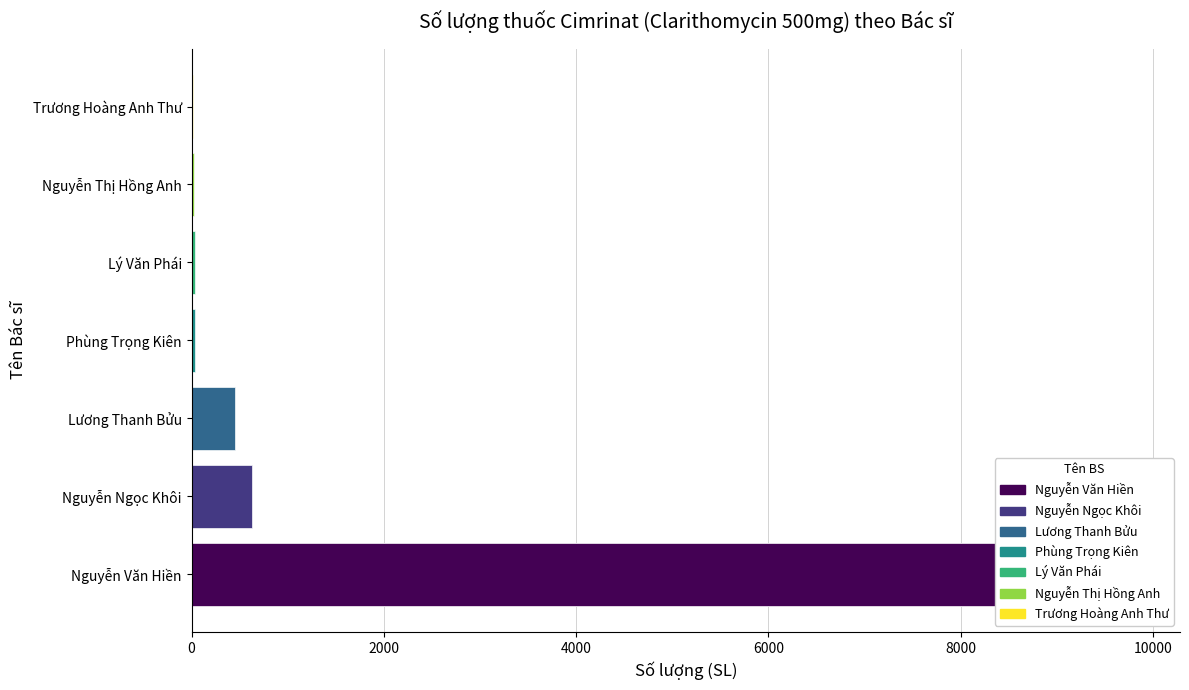

List the labels in order of value, largest first.

Nguyễn Văn Hiền, Nguyễn Ngọc Khôi, Lương Thanh Bửu, Phùng Trọng Kiên, Lý Văn Phái, Nguyễn Thị Hồng Anh, Trương Hoàng Anh Thư